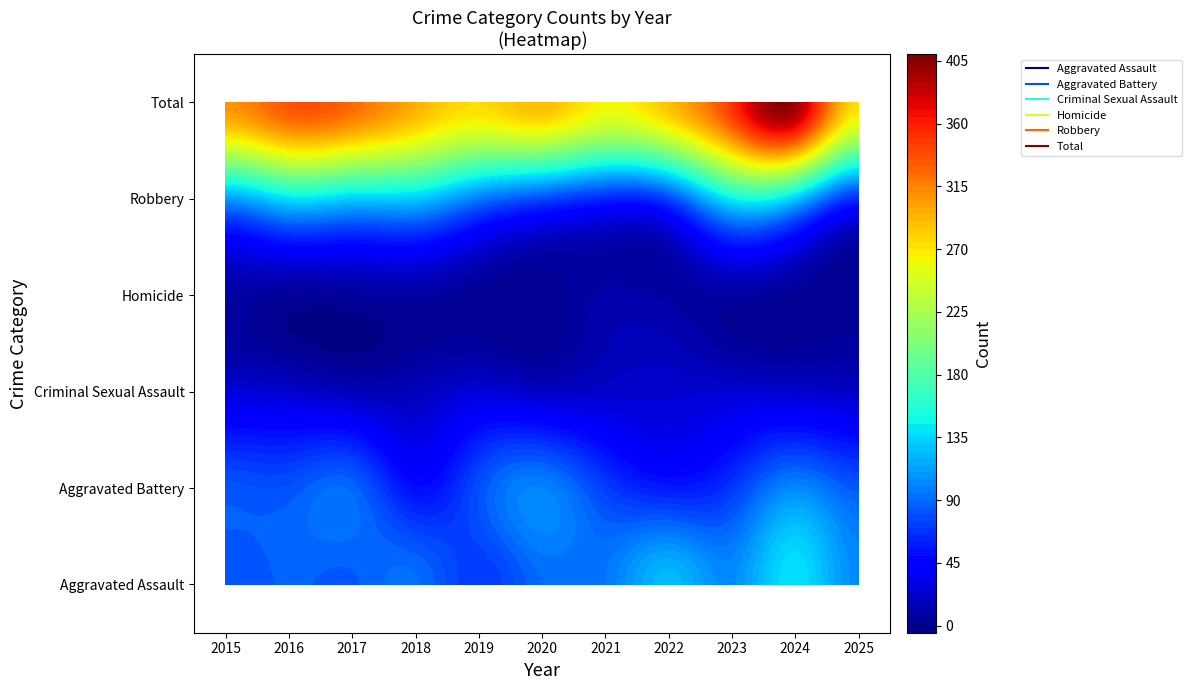

Reading right to left, extract all data points from this chart.

Aggravated Assault: 103	140	104	123	95	90	70	91	84	86	80
Aggravated Battery: 83	102	69	57	72	100	79	51	88	81	82
Criminal Sexual Assault: 21	24	25	24	23	21	27	17	17	24	27
Homicide: 2	4	8	9	11	2	3	8	6	5	9
Robbery: 64	128	144	74	61	76	96	128	130	138	110
Total: 273	398	350	287	262	289	275	295	325	334	308